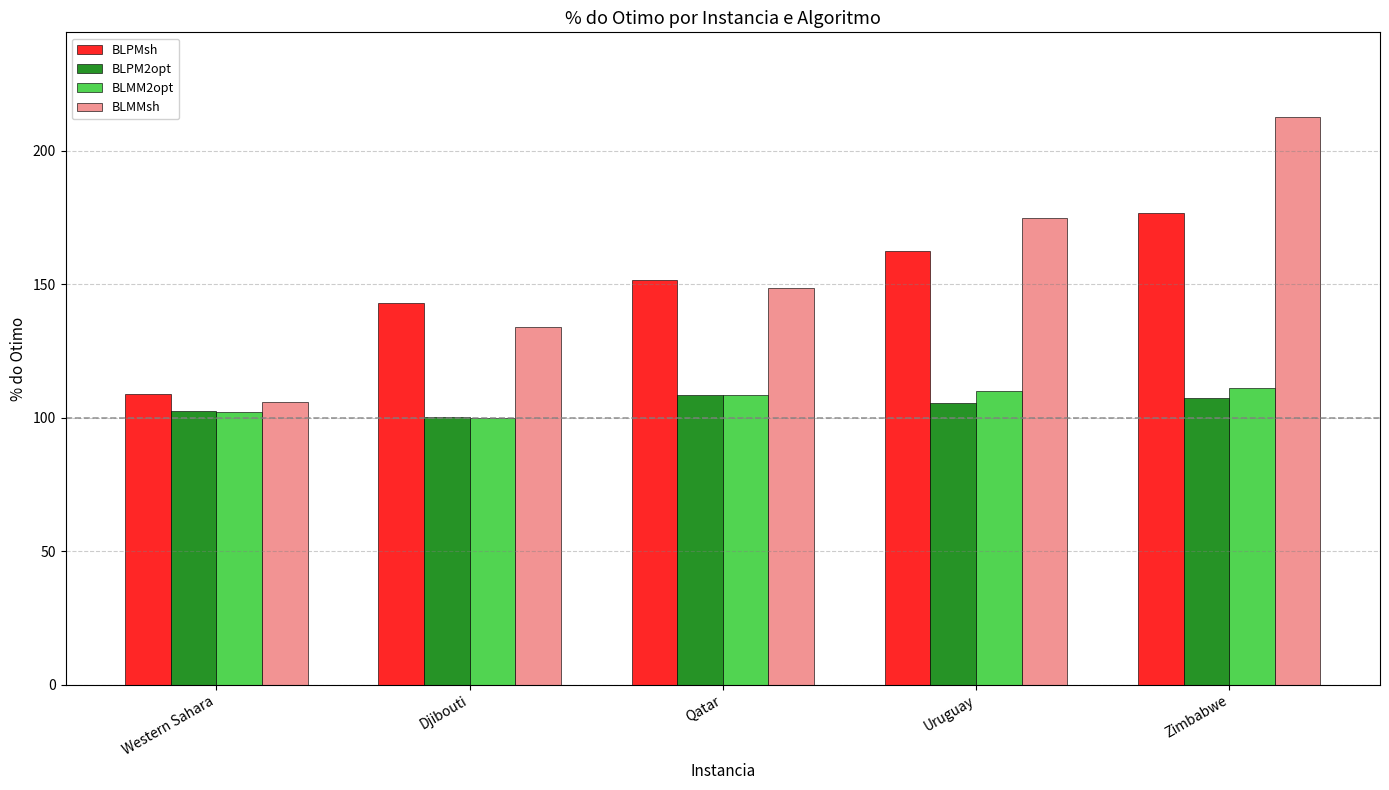

What is the label of the 4th bar from the right?

Djibouti